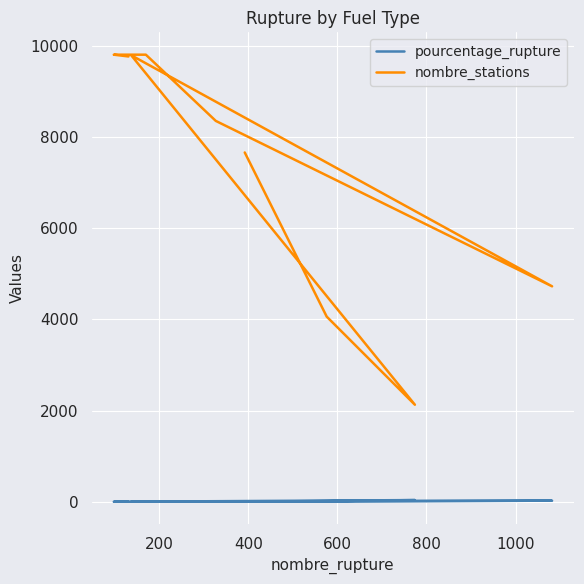

True or false: nombre_stations and pourcentage_rupture cross at least once.

False